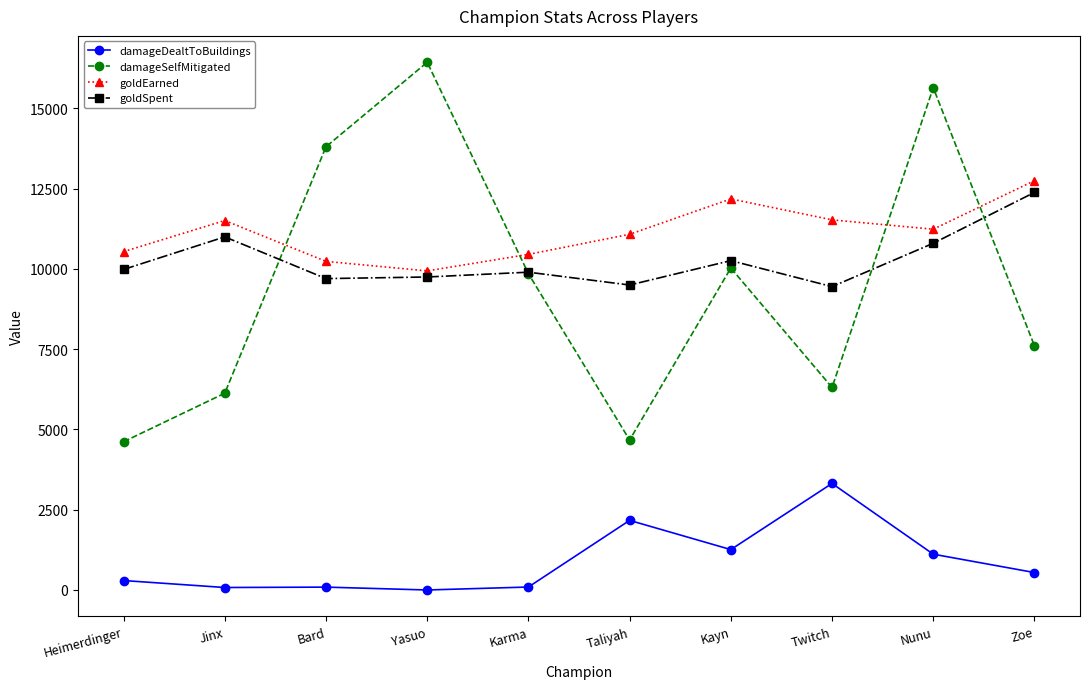

True or false: goldSpent and goldEarned cross at least once.

False